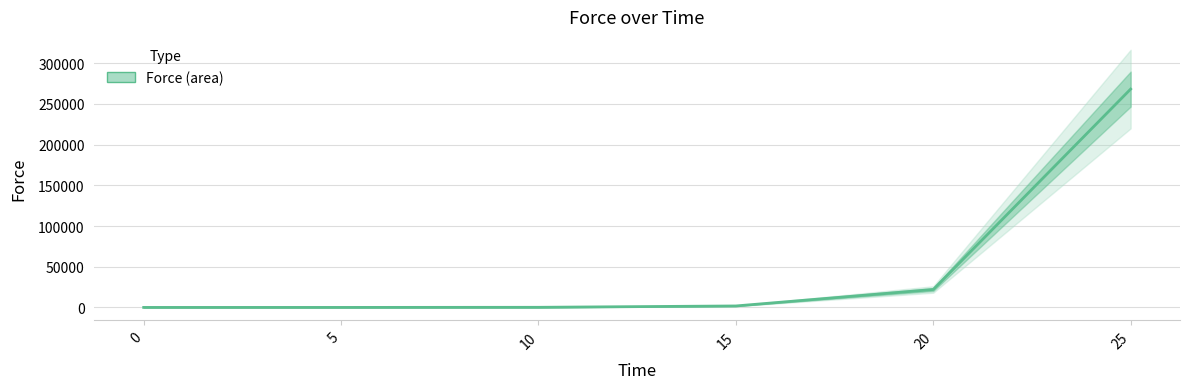

List the labels in order of value, smallest first.

0, 5, 10, 15, 20, 25